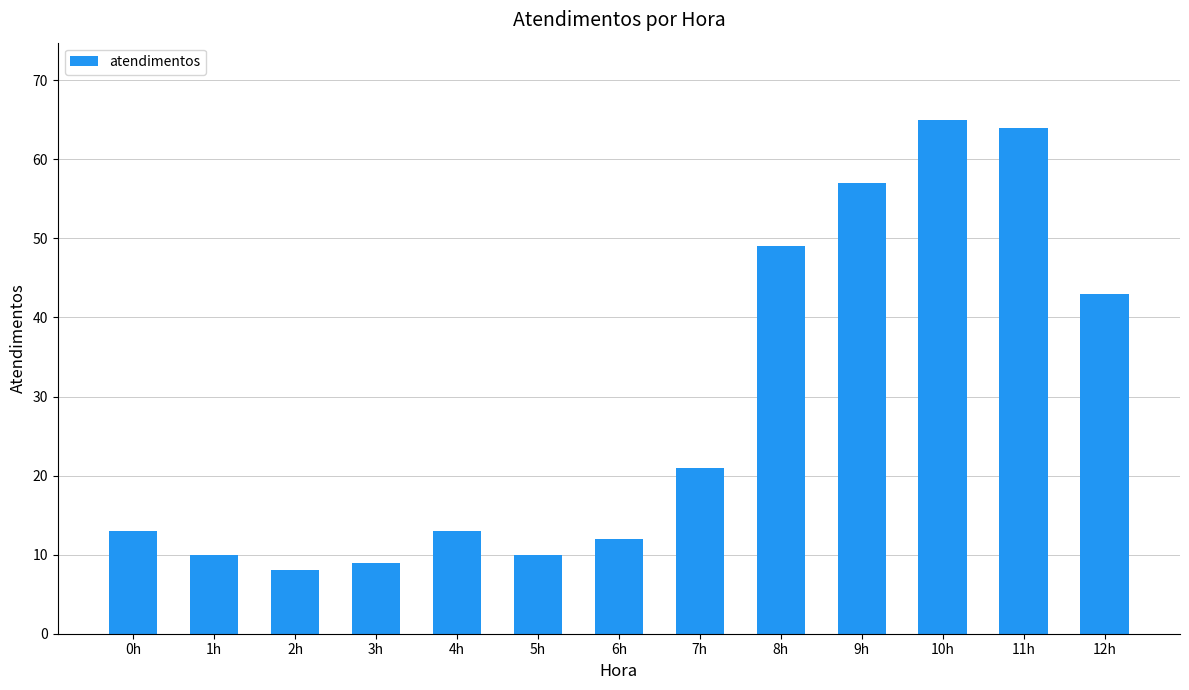

True or false: the data shows 13 at 4h.

True